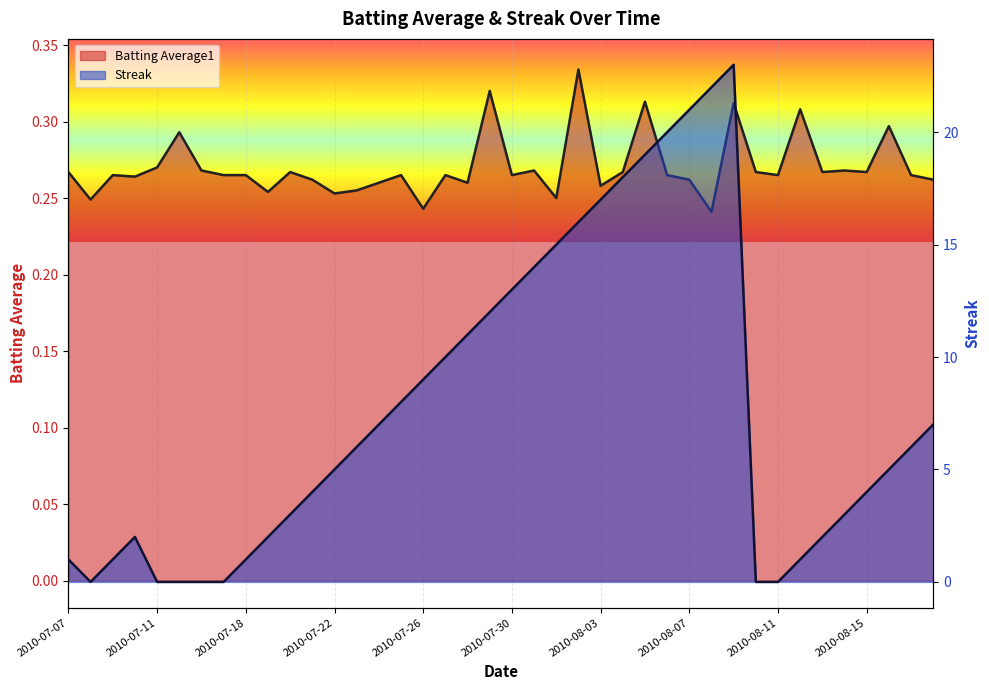

Which category has the highest value in the Batting Average1 series?

2010-08-02